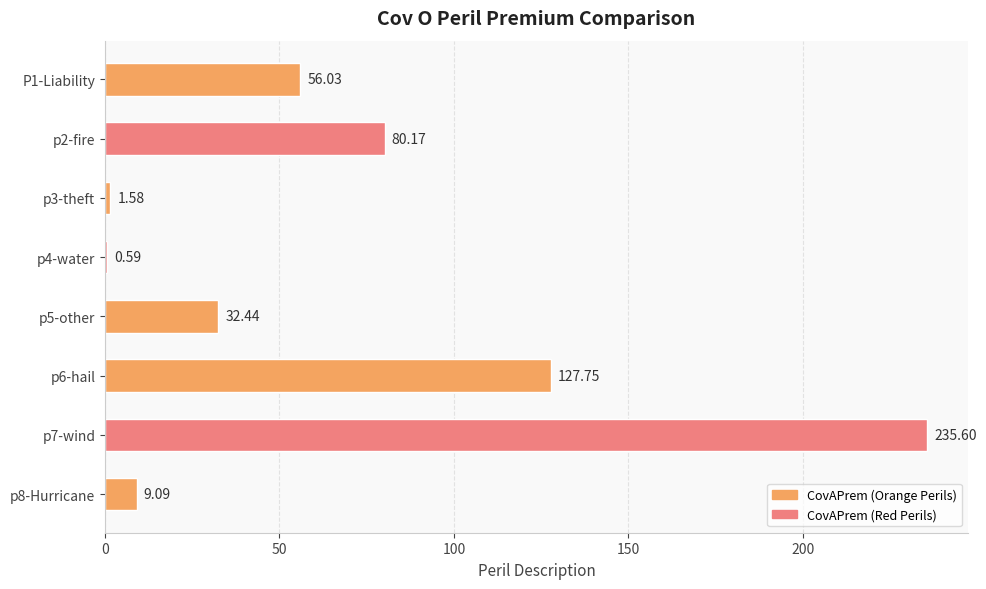

What is the sum of the values at p4-water and p8-Hurricane?

9.7